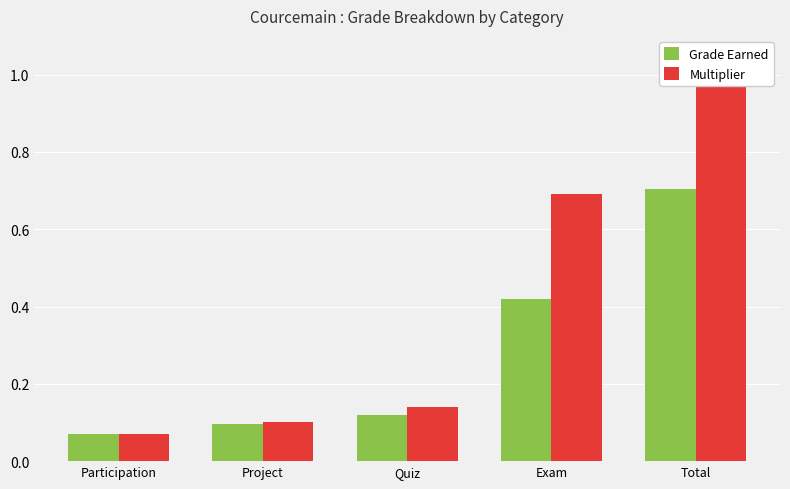

List the series in order of their peak value, highest first.

Multiplier, Grade Earned